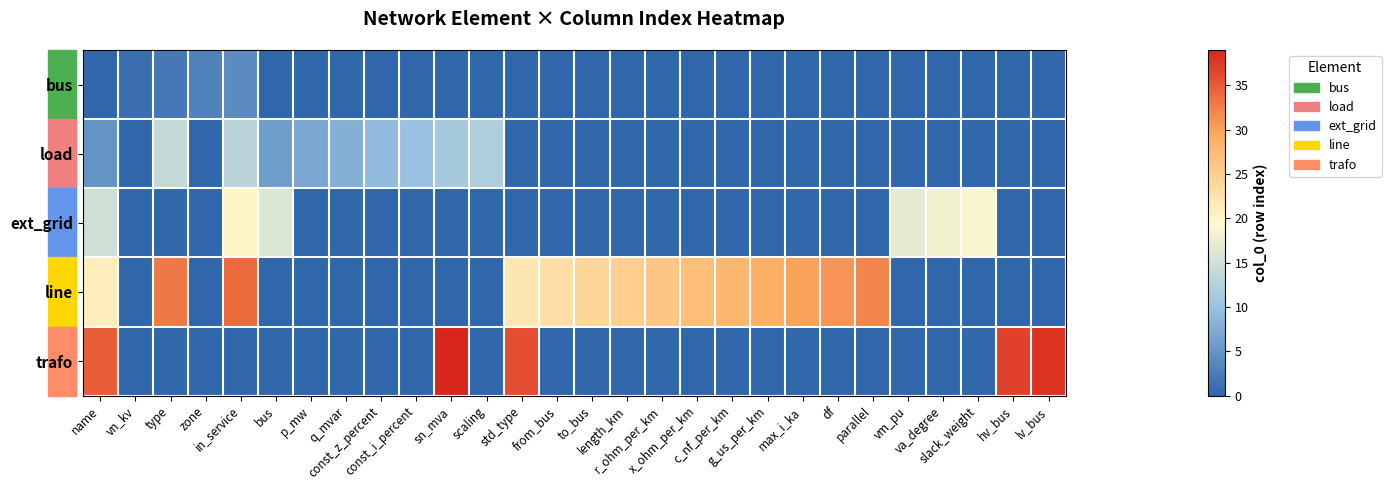

Which series has the largest total across all categories?

line